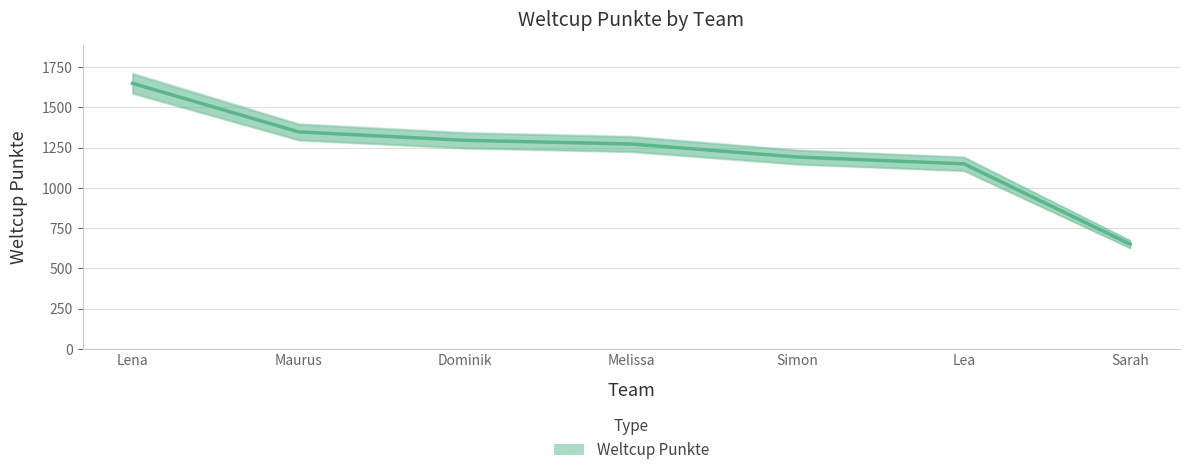

What is the minimum value shown in the chart?

650